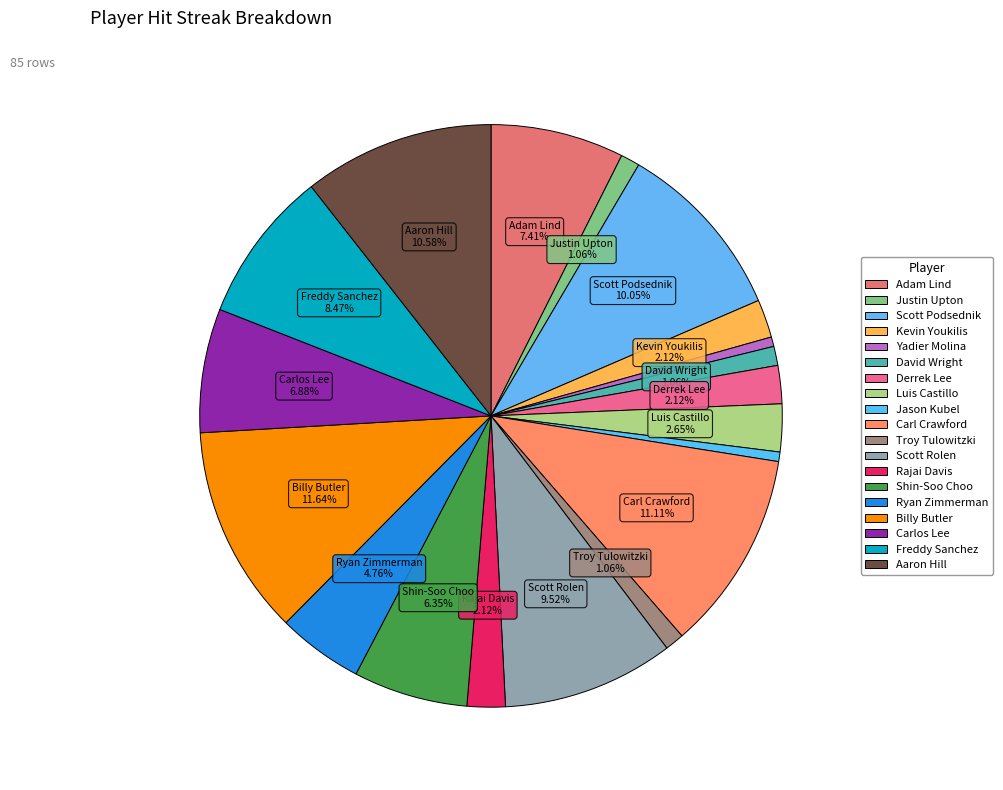

Which slice is the smallest?

Yadier Molina